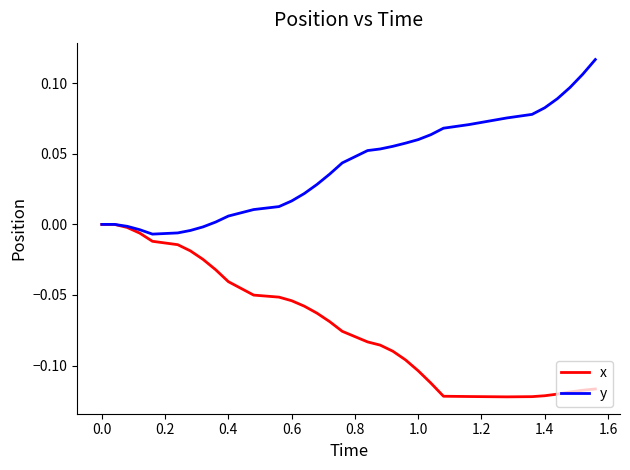

Rank the series by their maximum value, from lowest to highest.

x, y